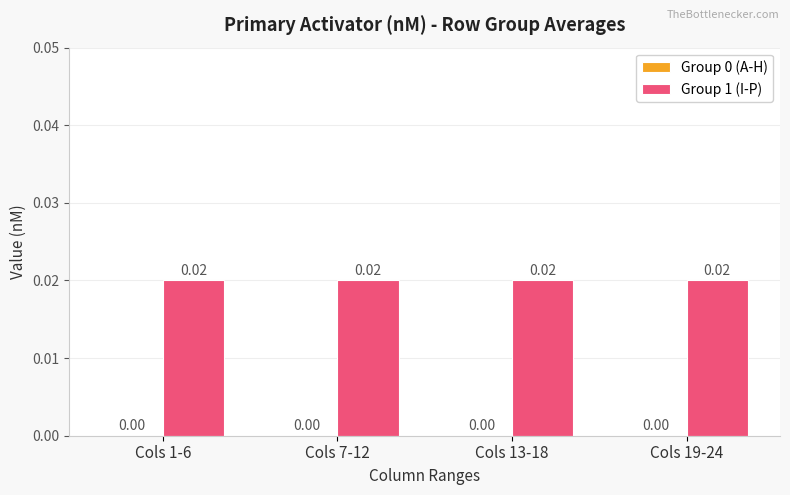

How many bars are there in each group?

2